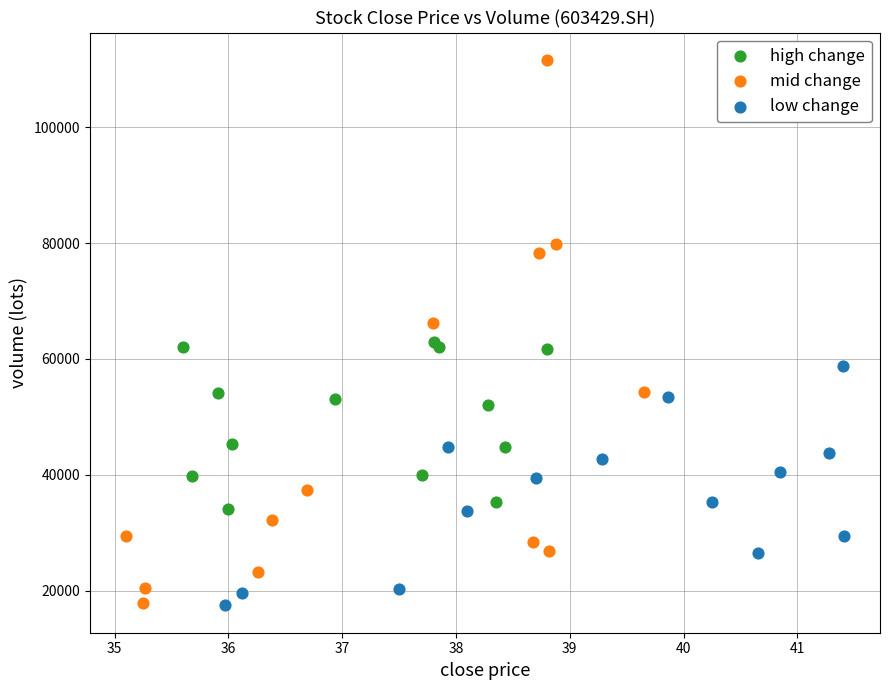

Which series has the largest Y range (max minus min)?

mid change